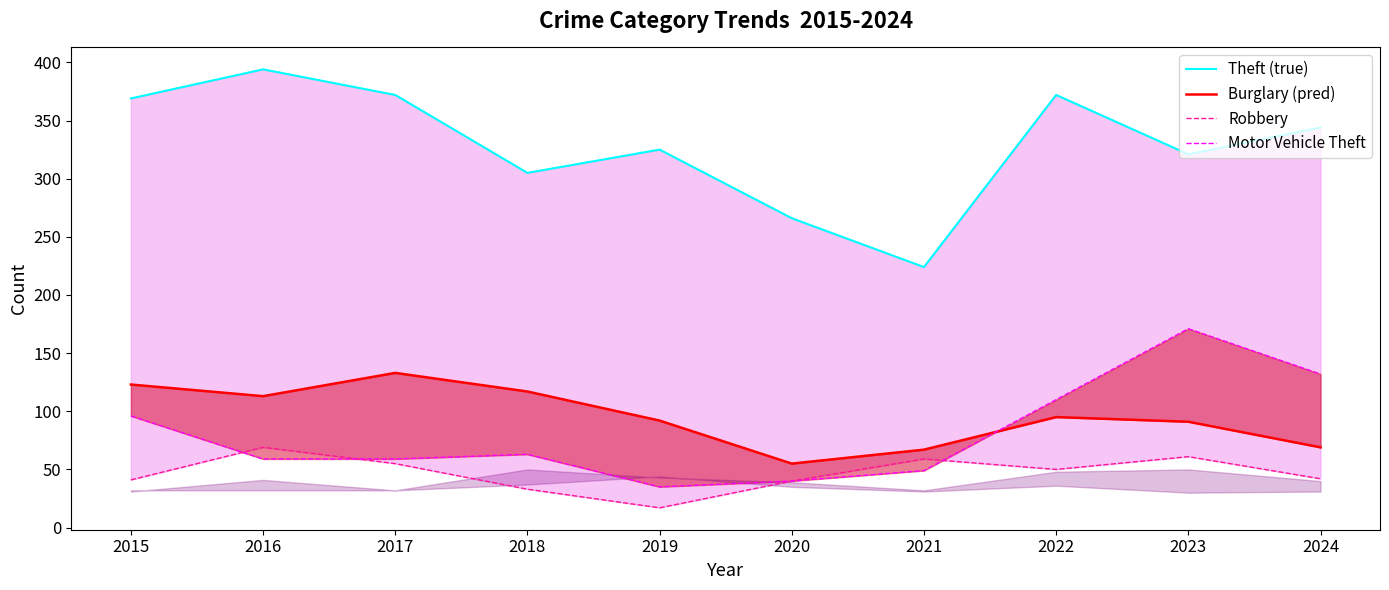

How many intersections are there between Burglary (pred) and Motor Vehicle Theft?

1